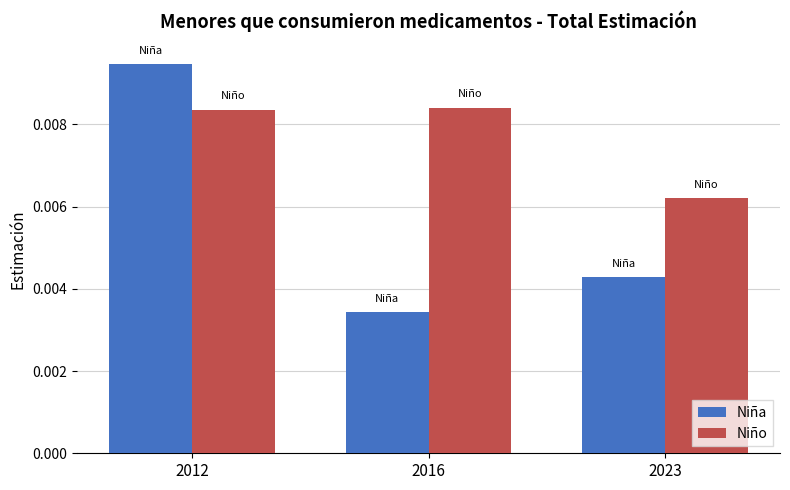

Is the value of Niño at 2023 greater than the value of Niña at 2016?

Yes